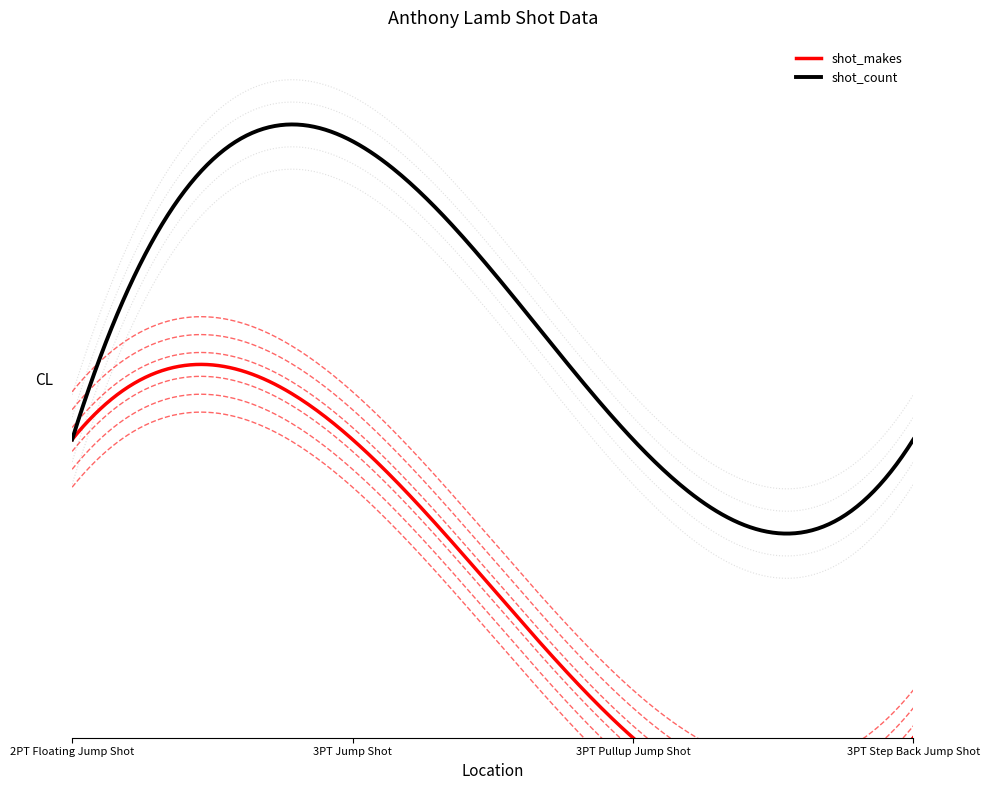

True or false: shot_makes and shot_count intersect in this chart.

False